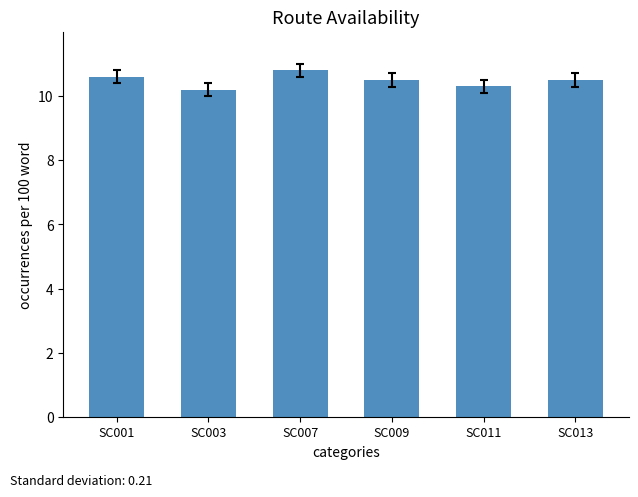

Count the number of data series in this chart.

1